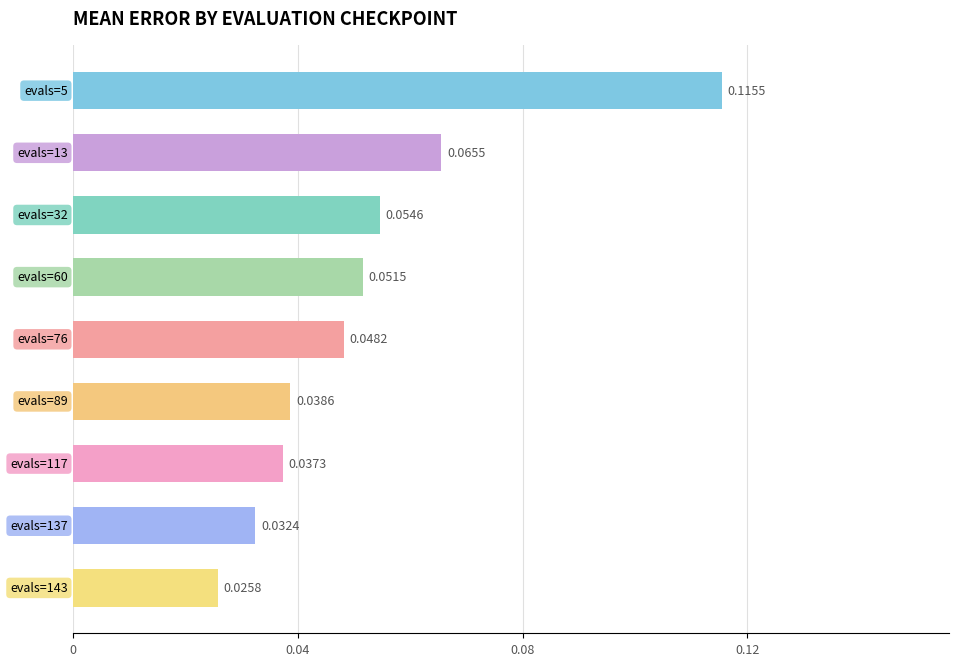

What is the sum of all values?

0.5